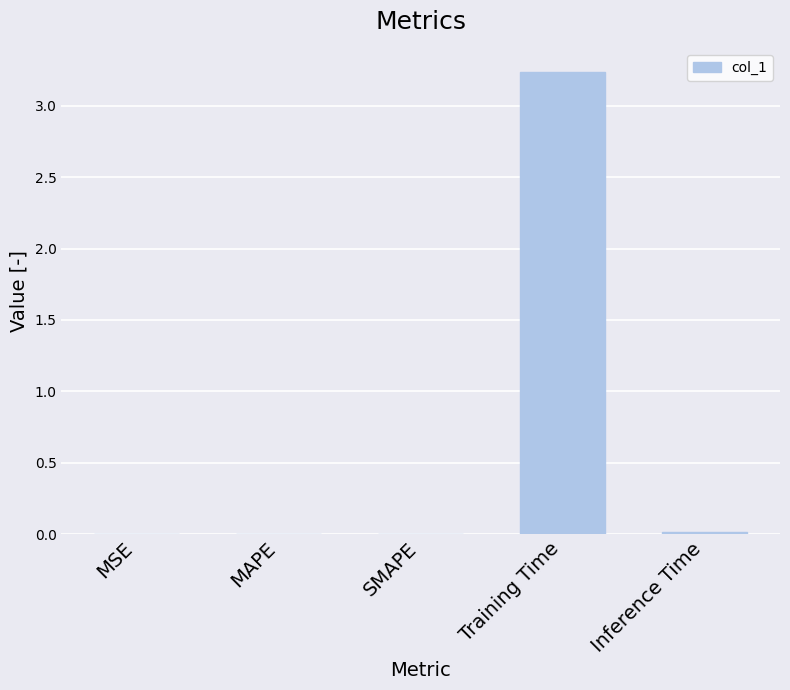

The chart shows a value of 0.0 at Inference Time. True or false?

True